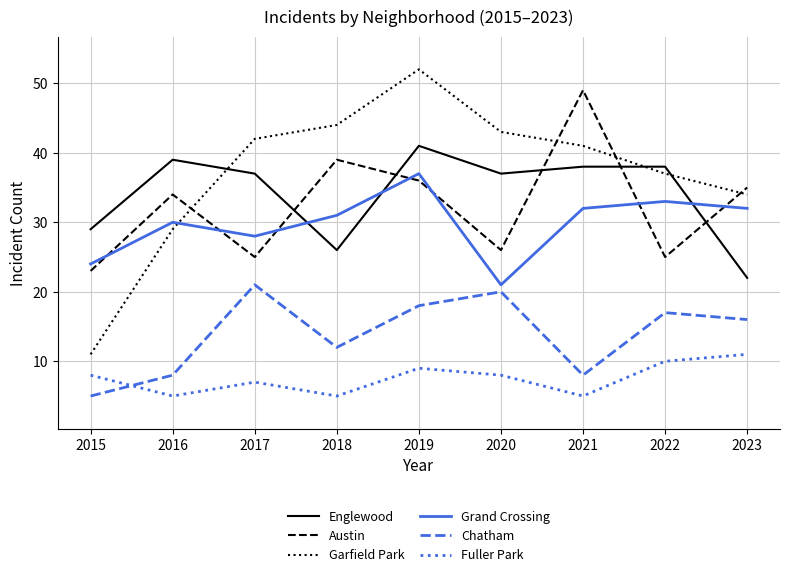

What is the minimum value for Grand Crossing?

21